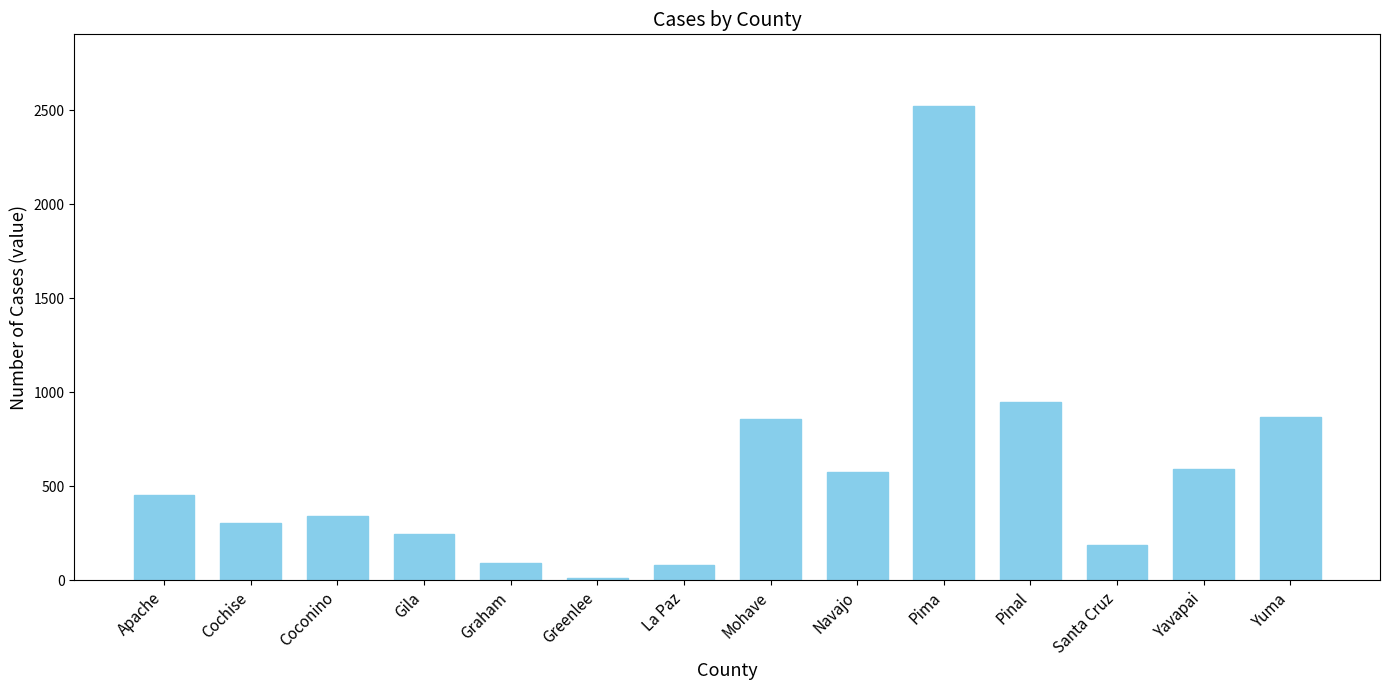

Approximately how many times larger is the value at Graham compared to Apache?

0.2